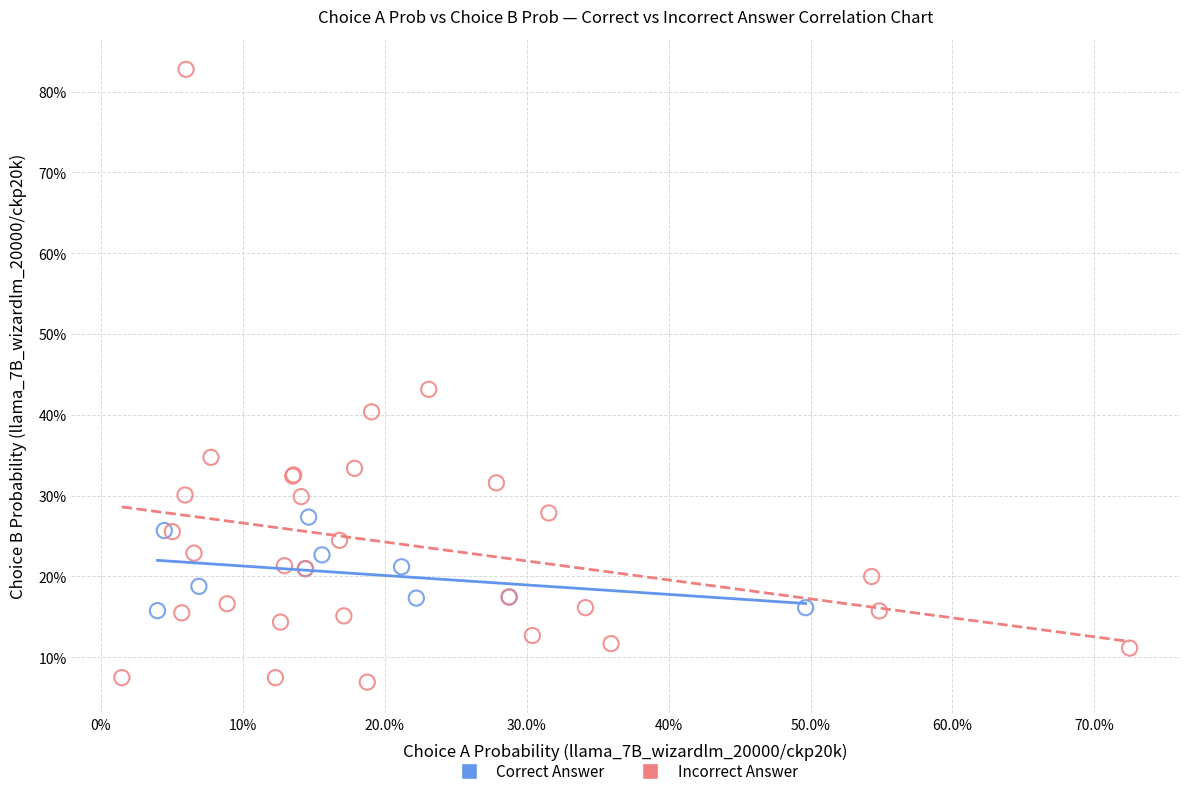

Which series contains the highest Y value?

Incorrect Answer